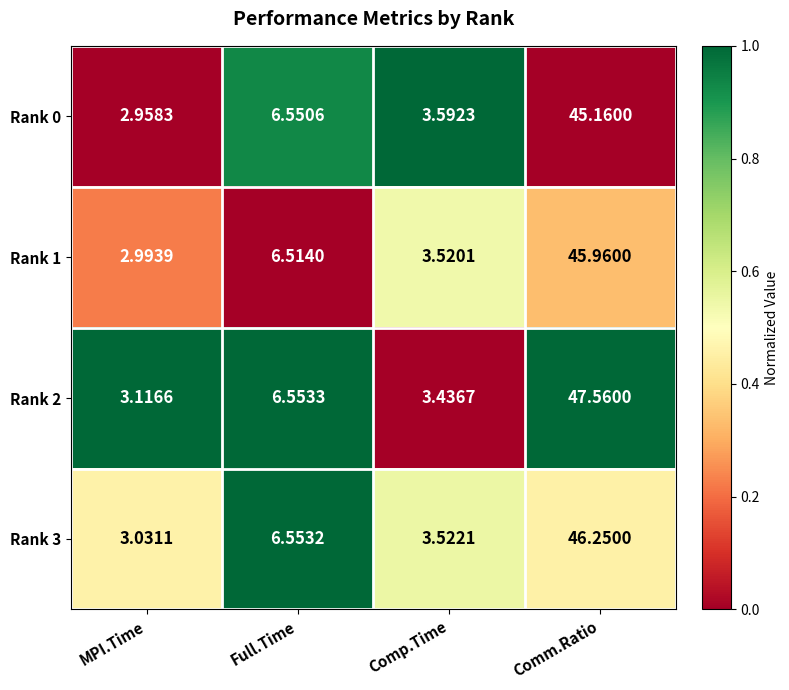

Which category has the highest value in the Rank 2 series?

Comm.Ratio